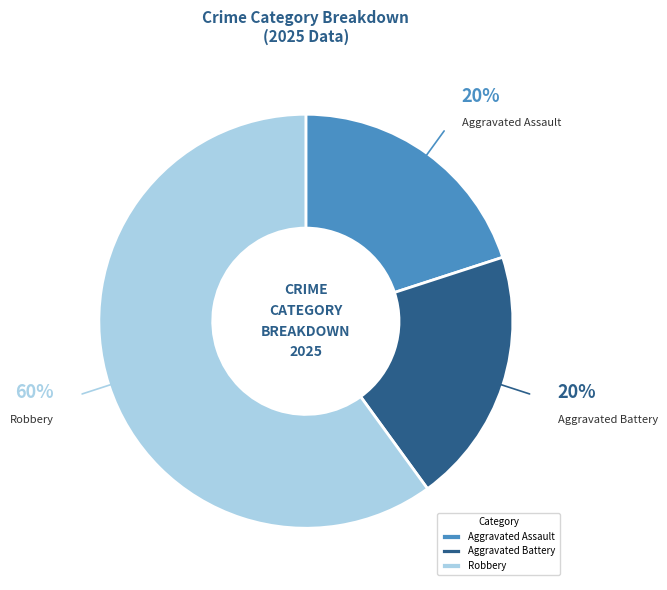

What is the ratio of the value at Aggravated Battery to the value at Robbery?

0.3